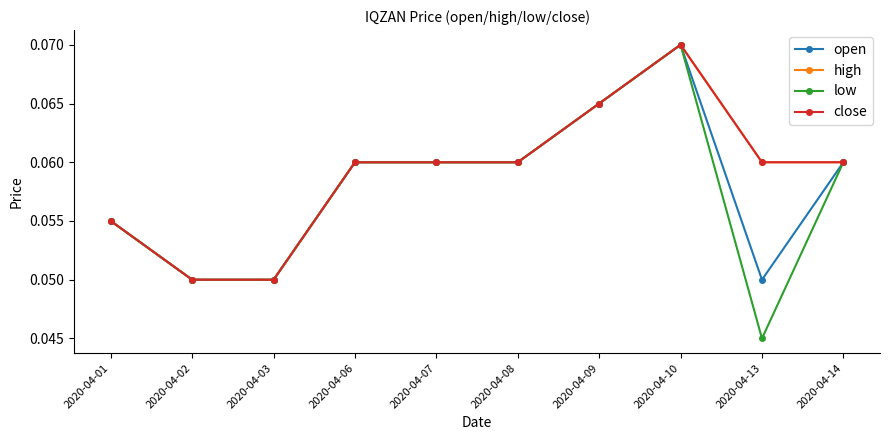

Does the chart have visible grid lines?

No